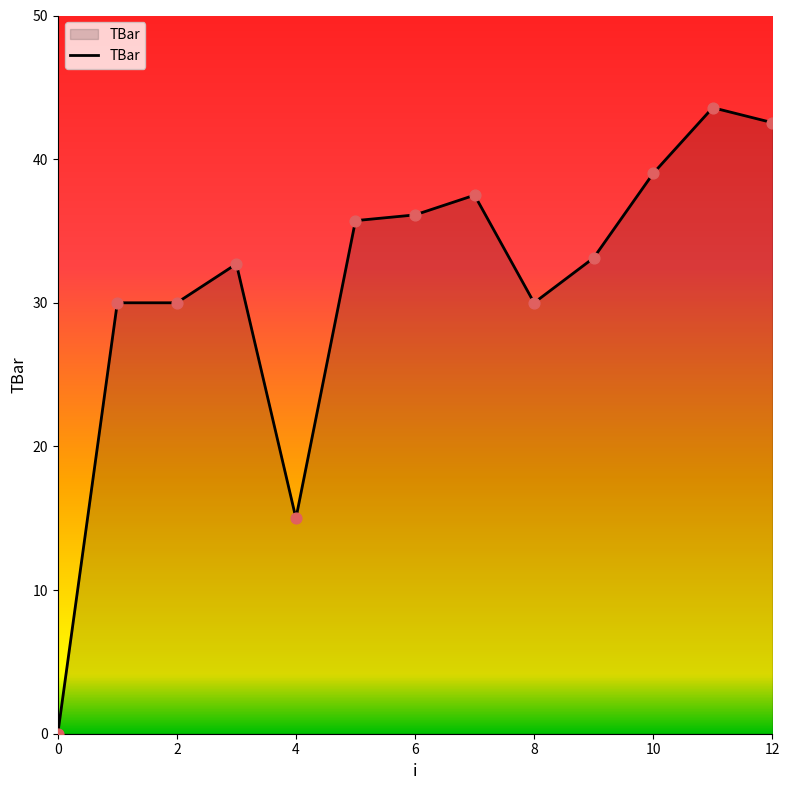

What is the greatest value displayed?

43.6